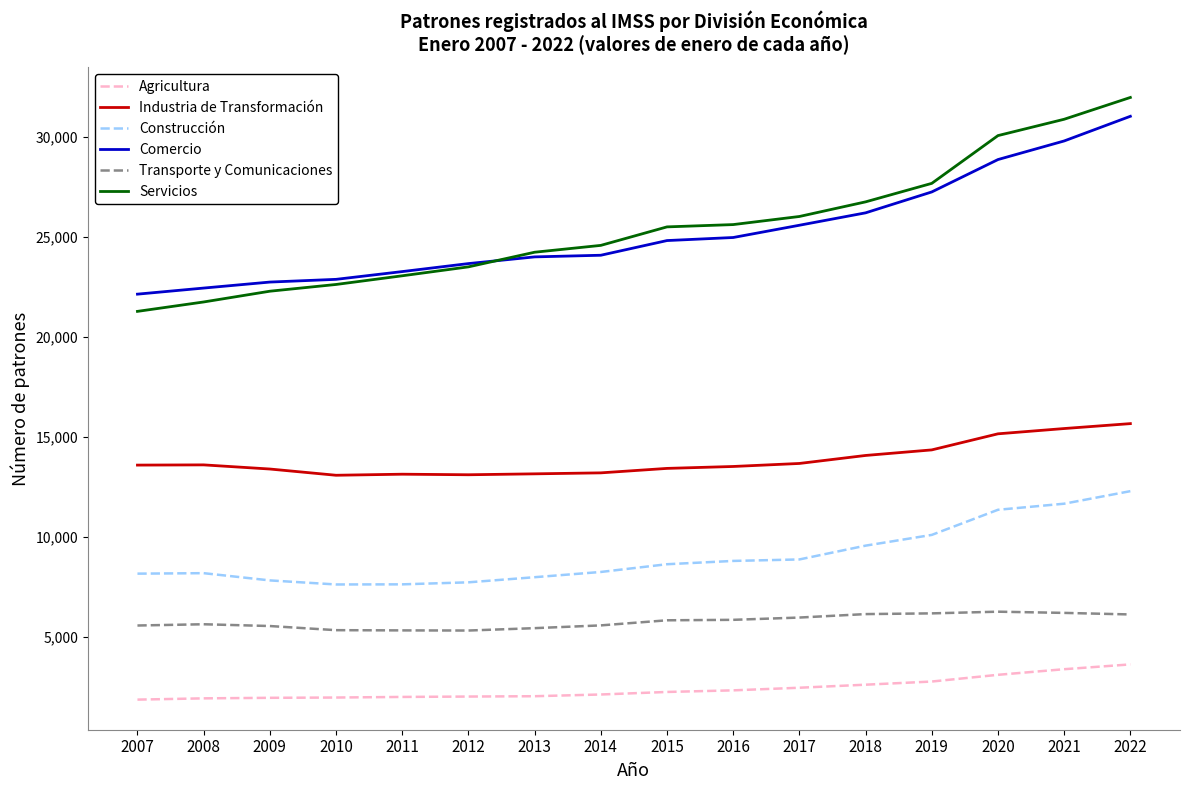

At which category is the sum across all series the highest?

2022